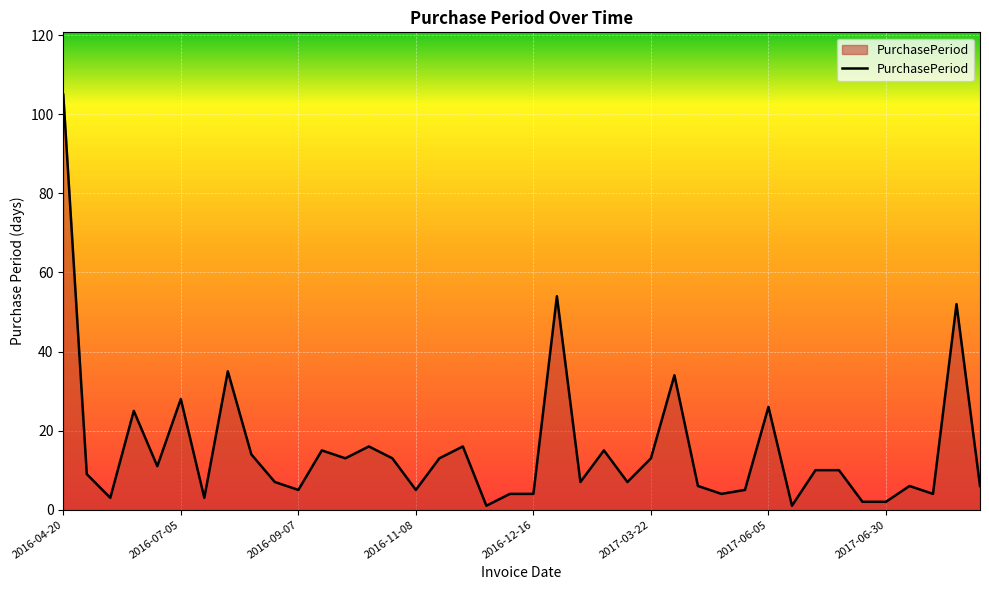

What is the difference between the maximum and minimum values?

104